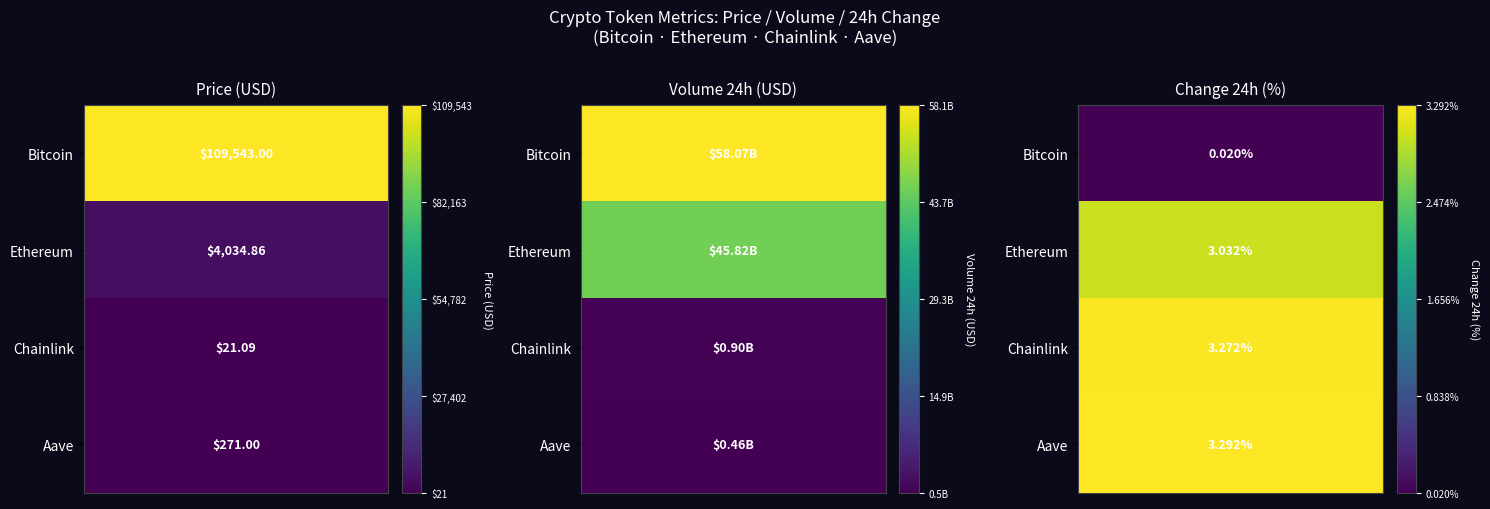

What is the spread (max minus min) of values at 0?

1.0